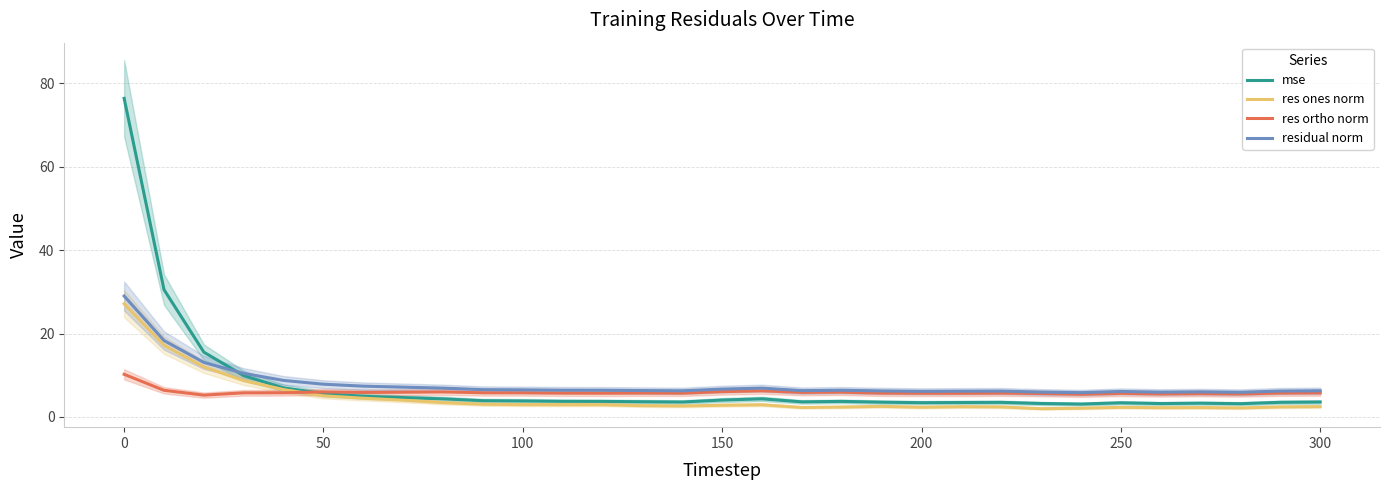

Is it true that mse equals 5.6 at 50?

True